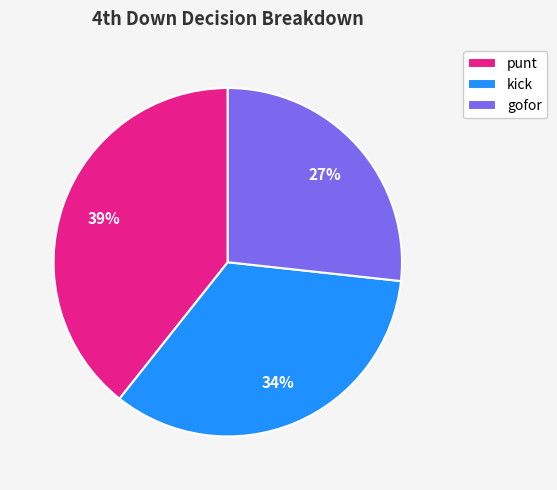

Do gofor and punt together represent more than half of the pie?

Yes